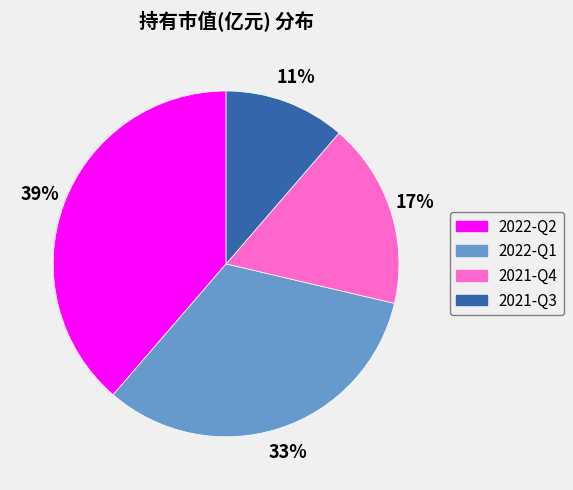

Combined, do 2021-Q4 and 2022-Q2 account for over 50%?

Yes